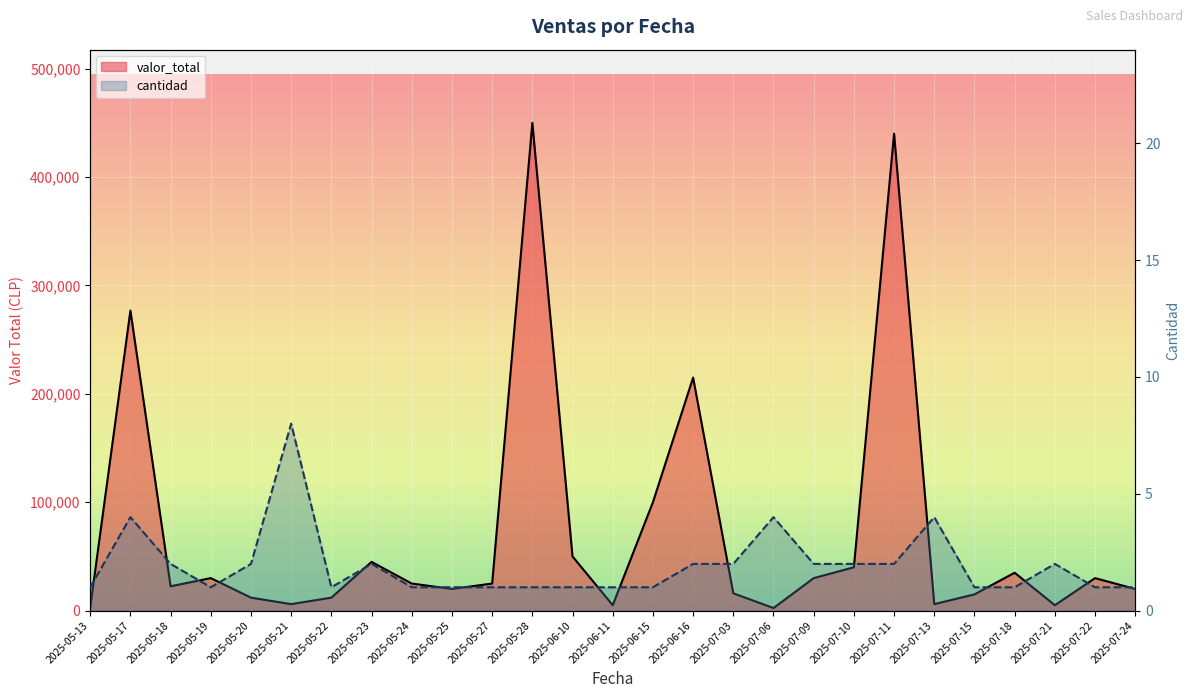

Reading left to right, extract all data points from this chart.

valor_total: 2025-05-13=3000	2025-05-17=276800	2025-05-18=22500	2025-05-19=30000	2025-05-20=12000	2025-05-21=6000	2025-05-22=12000	2025-05-23=45000	2025-05-24=25000	2025-05-25=20000	2025-05-27=25000	2025-05-28=450000	2025-06-10=50000	2025-06-11=5000	2025-06-15=100000	2025-06-16=215000	2025-07-03=16000	2025-07-06=2400	2025-07-09=30000	2025-07-10=40000	2025-07-11=440000	2025-07-13=6000	2025-07-15=15000	2025-07-18=35000	2025-07-21=5000	2025-07-22=30000	2025-07-24=20000
cantidad: 2025-05-13=1	2025-05-17=4	2025-05-18=2	2025-05-19=1	2025-05-20=2	2025-05-21=8	2025-05-22=1	2025-05-23=2	2025-05-24=1	2025-05-25=1	2025-05-27=1	2025-05-28=1	2025-06-10=1	2025-06-11=1	2025-06-15=1	2025-06-16=2	2025-07-03=2	2025-07-06=4	2025-07-09=2	2025-07-10=2	2025-07-11=2	2025-07-13=4	2025-07-15=1	2025-07-18=1	2025-07-21=2	2025-07-22=1	2025-07-24=1